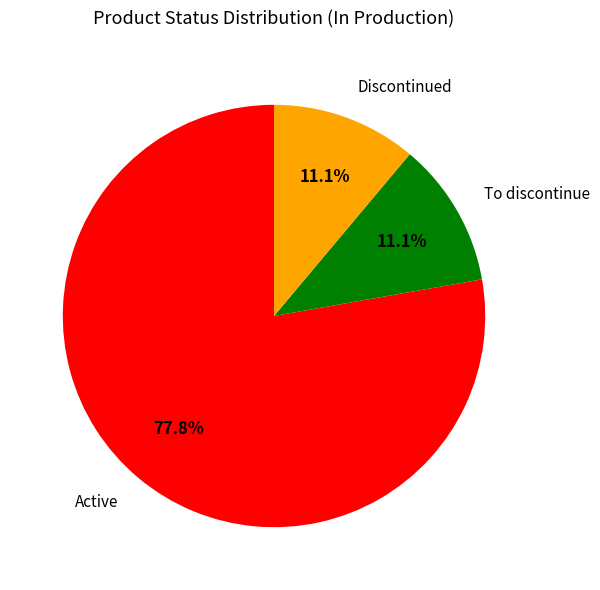

Is there a majority slice in this chart?

Yes